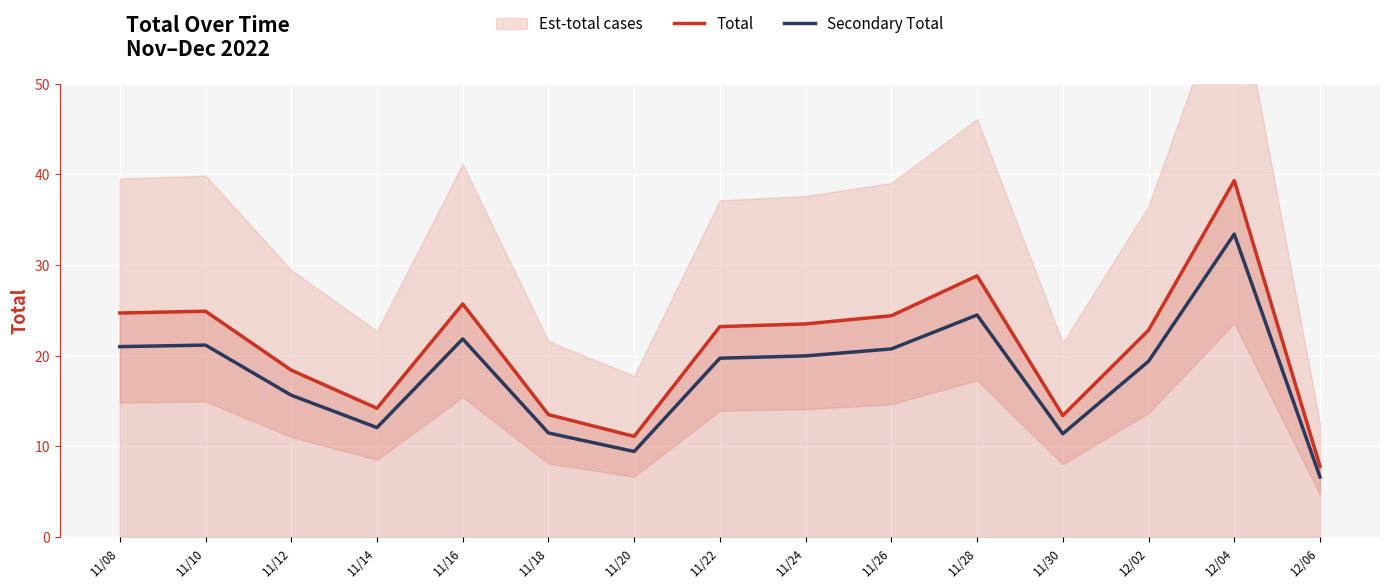

What is the minimum value for Total?

7.8